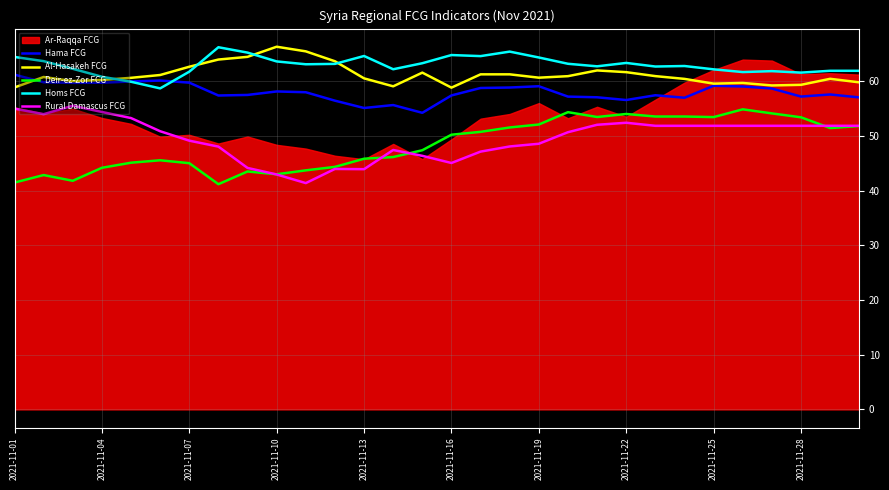

True or false: Rural Damascus FCG has more than 1 interior local peaks.

True